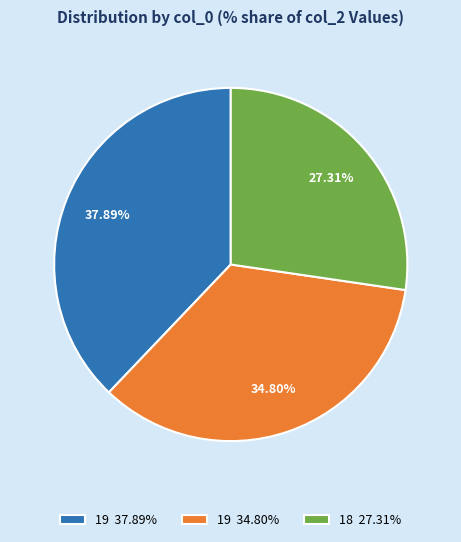

Which slice is the smallest?

18 27.31%